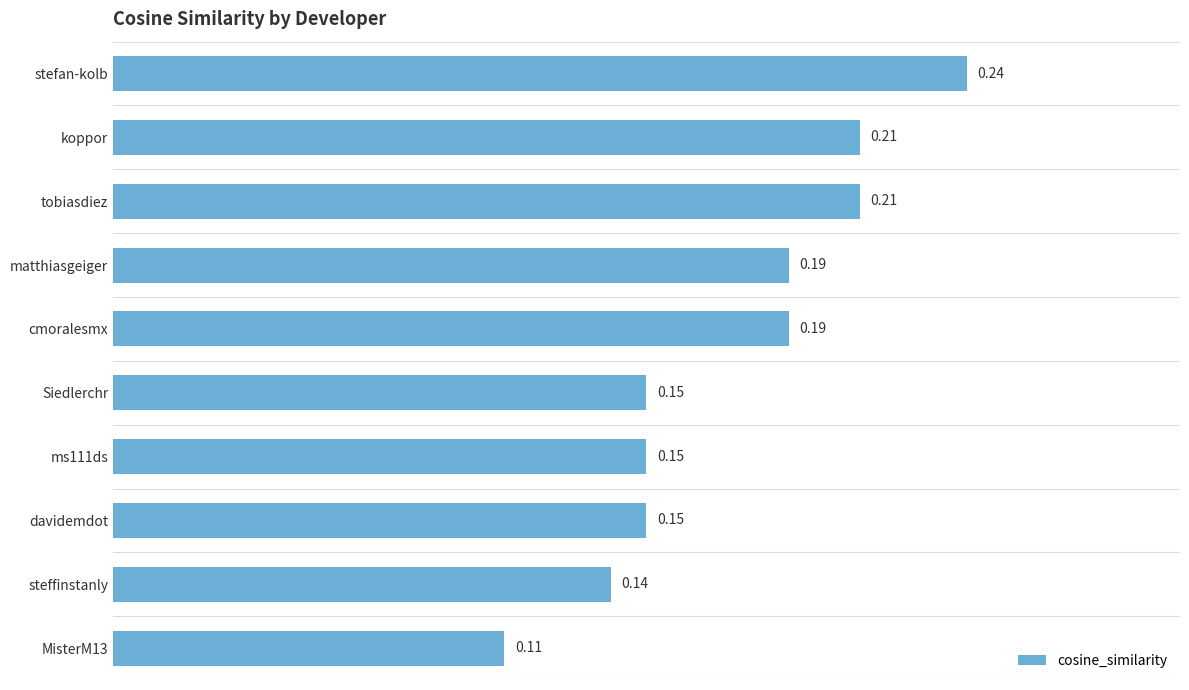

What is the sum of all values?

1.7